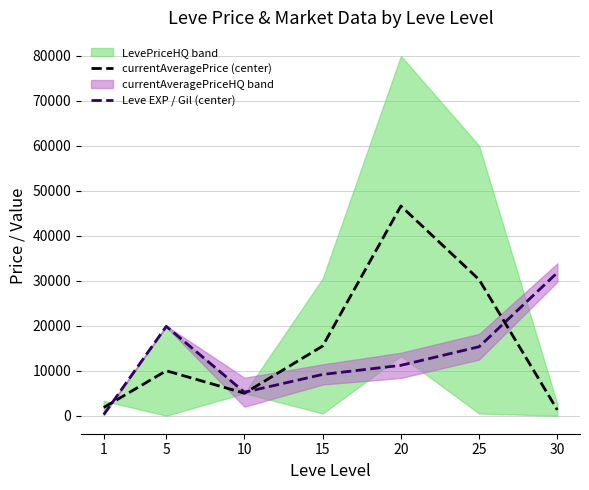

How many categories are shown in the chart?

7